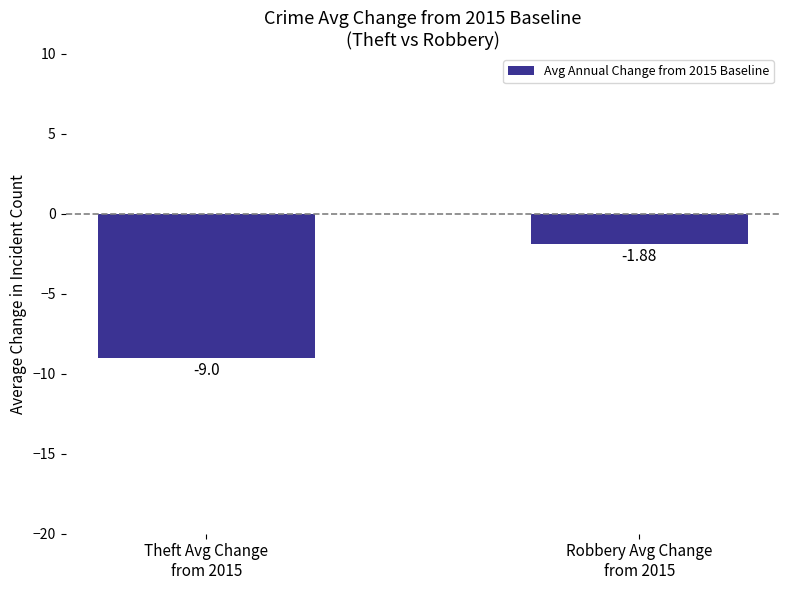

What is the difference between the values at Theft Avg Change
from 2015 and Robbery Avg Change
from 2015?

7.1